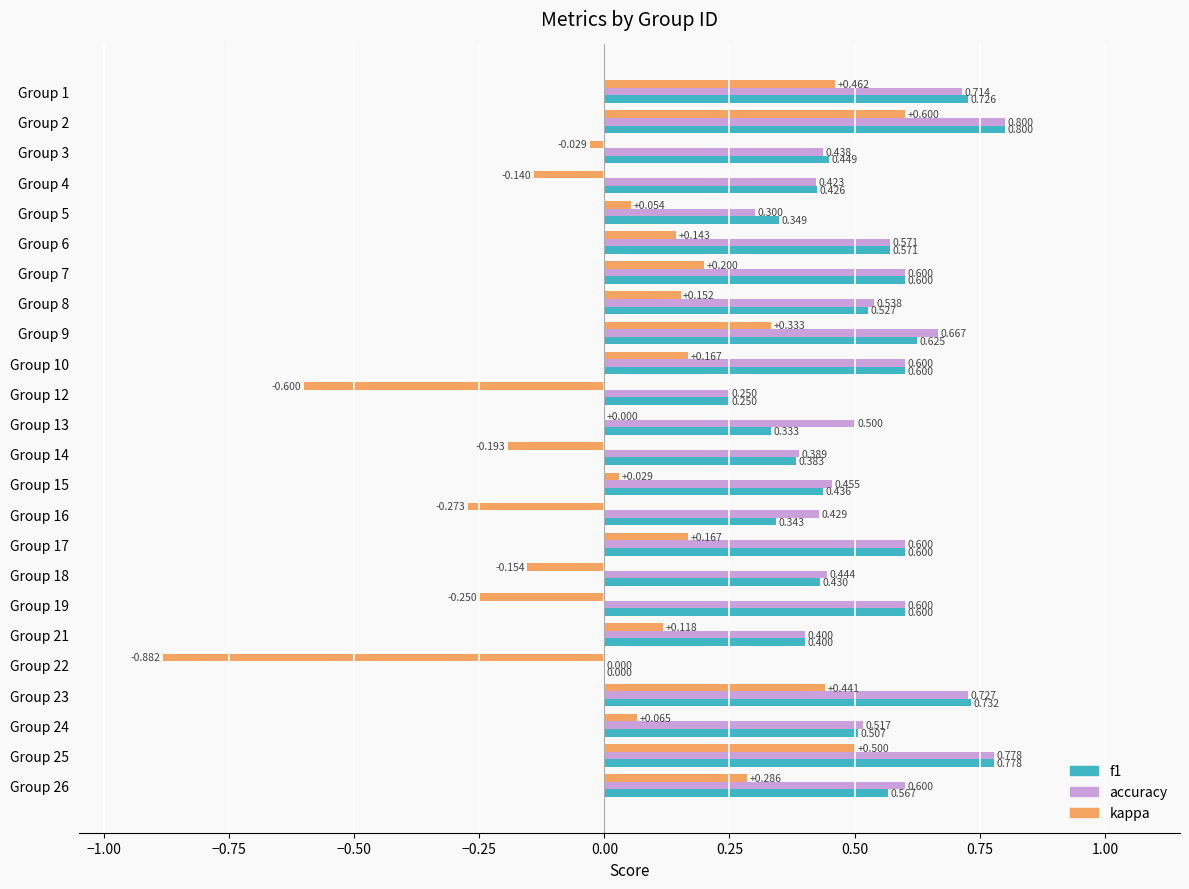

What are all the series names shown in the legend?

f1, accuracy, kappa